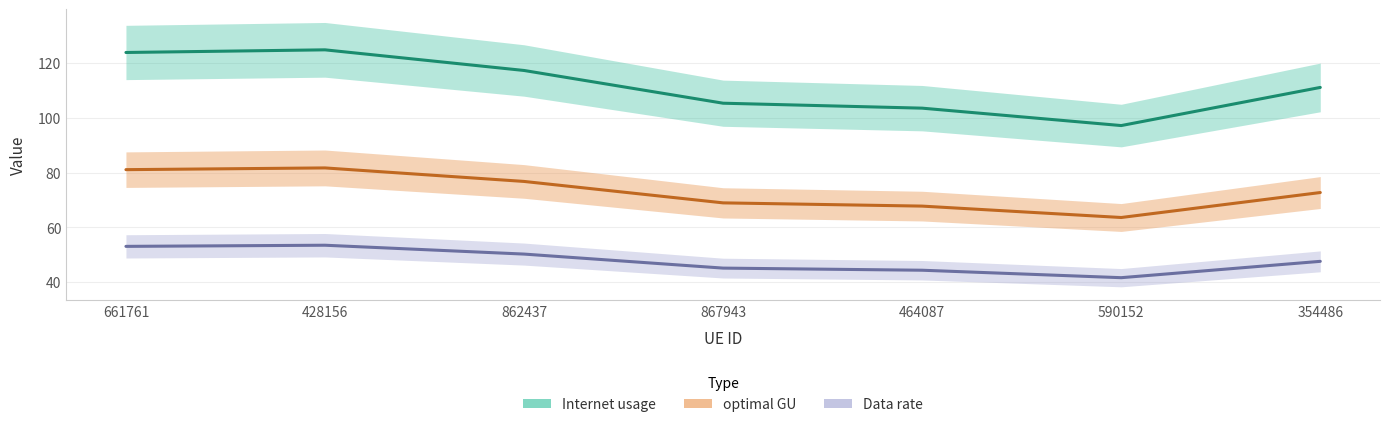

How many values in the Internet usage series are below 111?

3